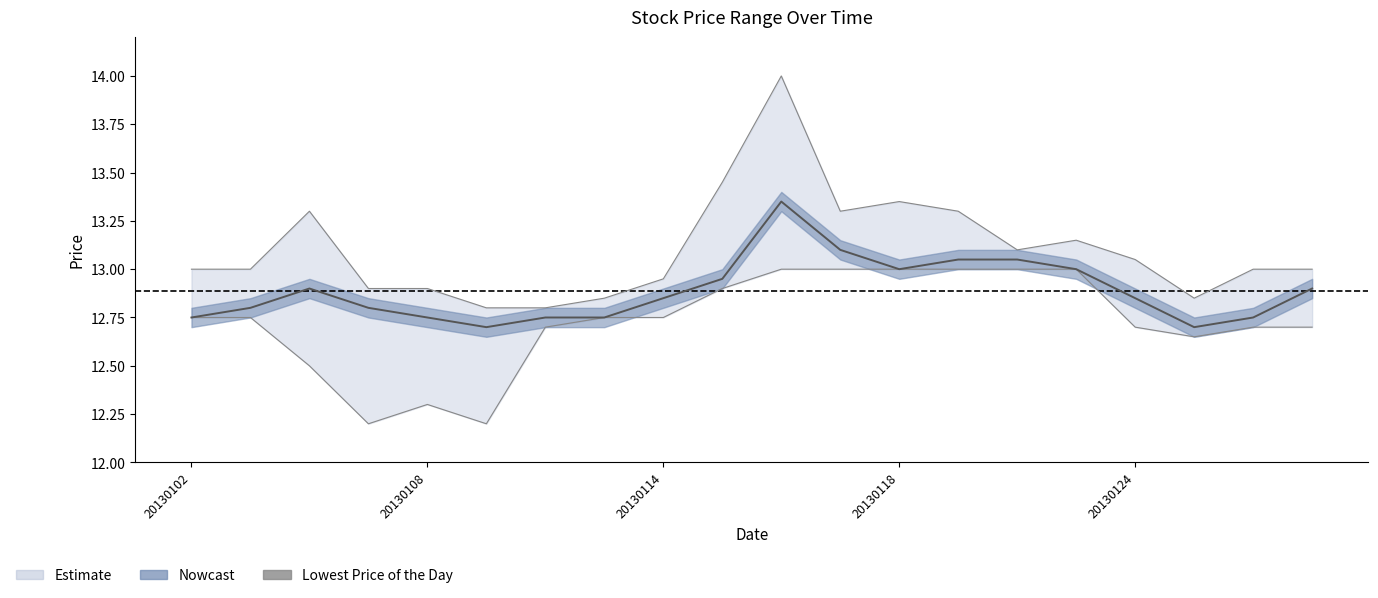

Is it true that the value at 5 is 12.2?

True